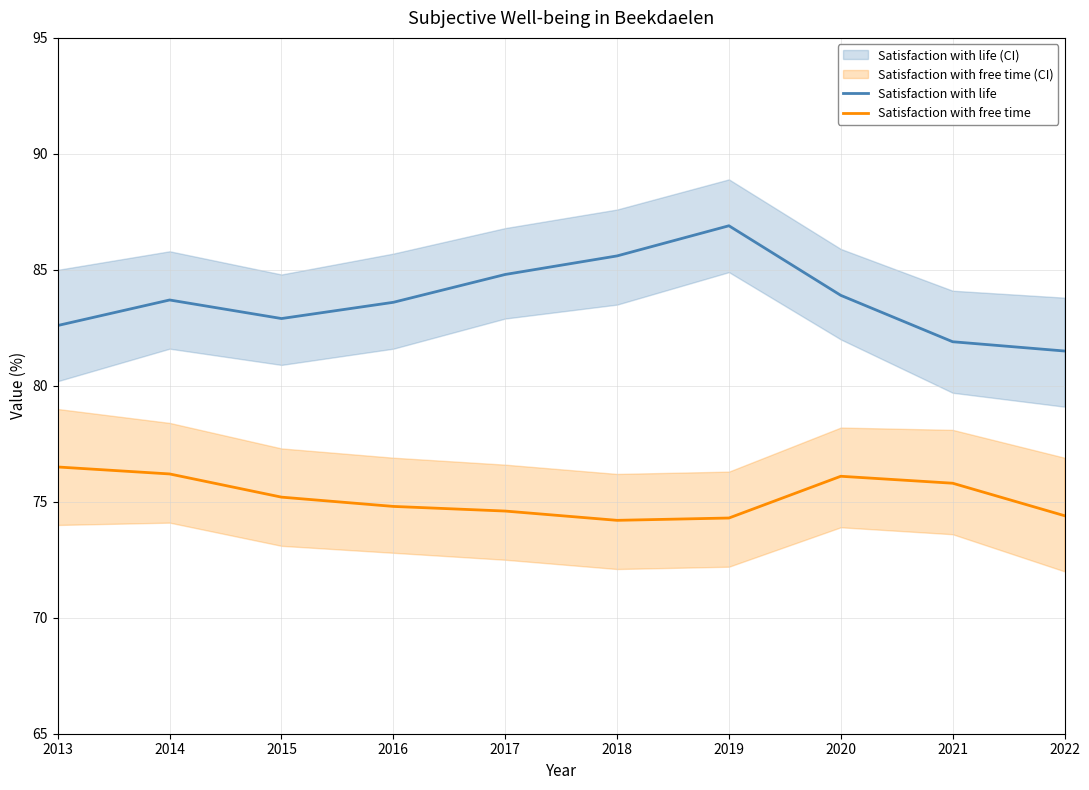

What is the approximate value of Satisfaction with free time at 2019?

74.3